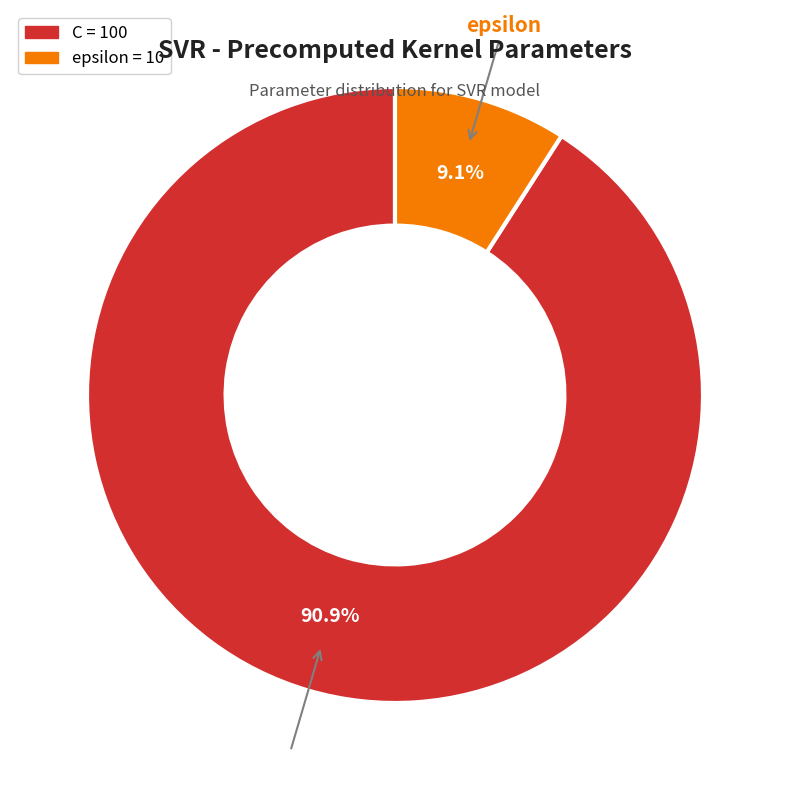

What is the ratio of the value at epsilon to the value at C?

0.1